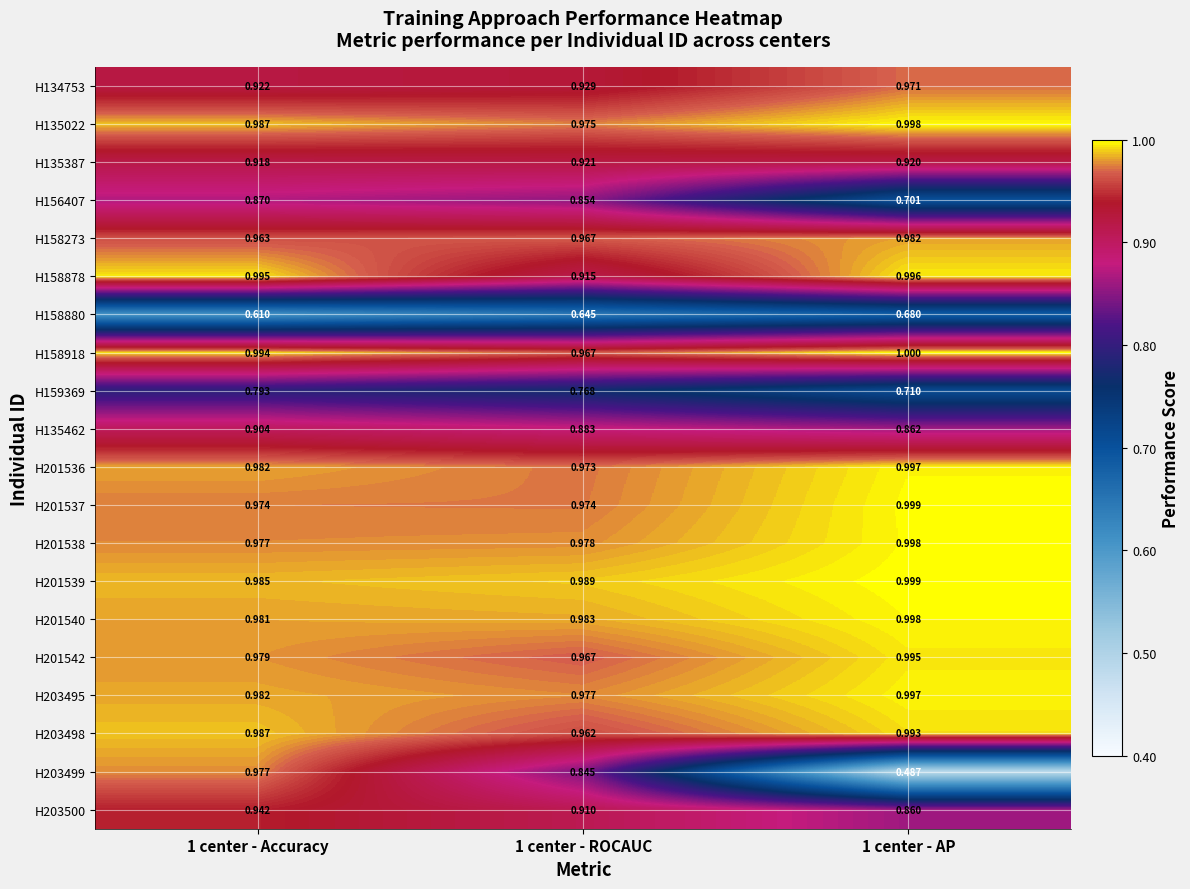

How many distinct data groups are displayed?

20